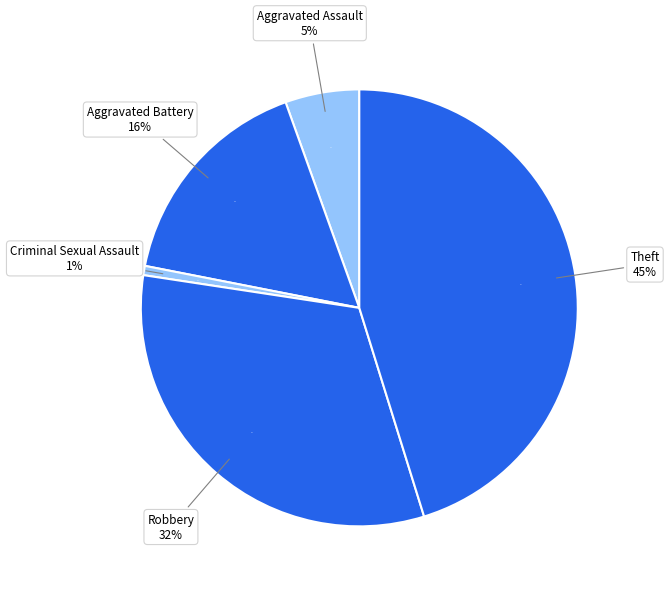

Is there a majority slice in this chart?

No